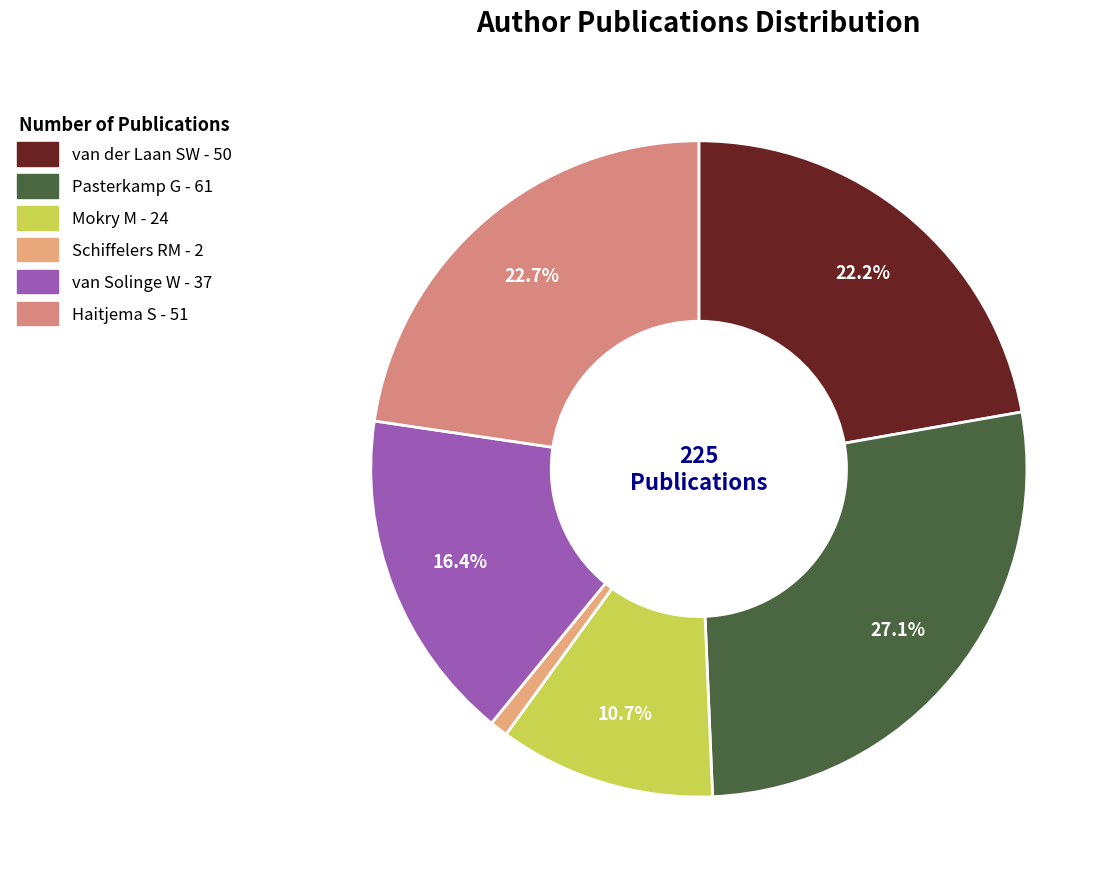

Between Schiffelers RM and Mokry M, which is larger?

Mokry M